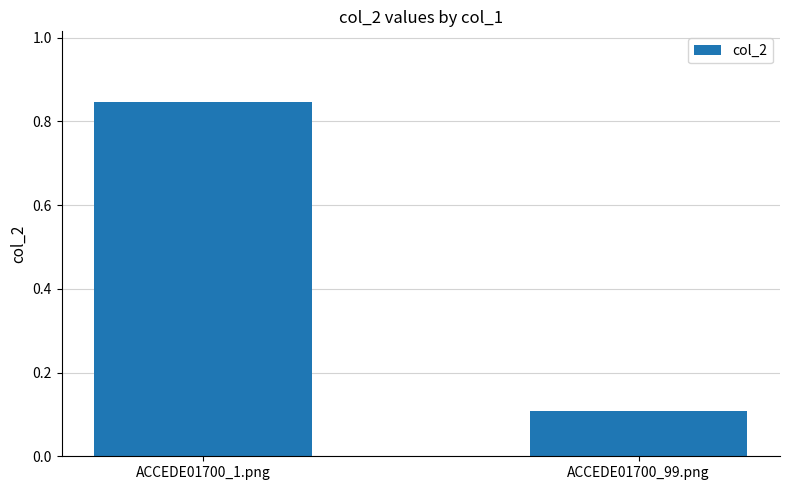

The value at ACCEDE01700_1.png is 0.2. True or false?

False